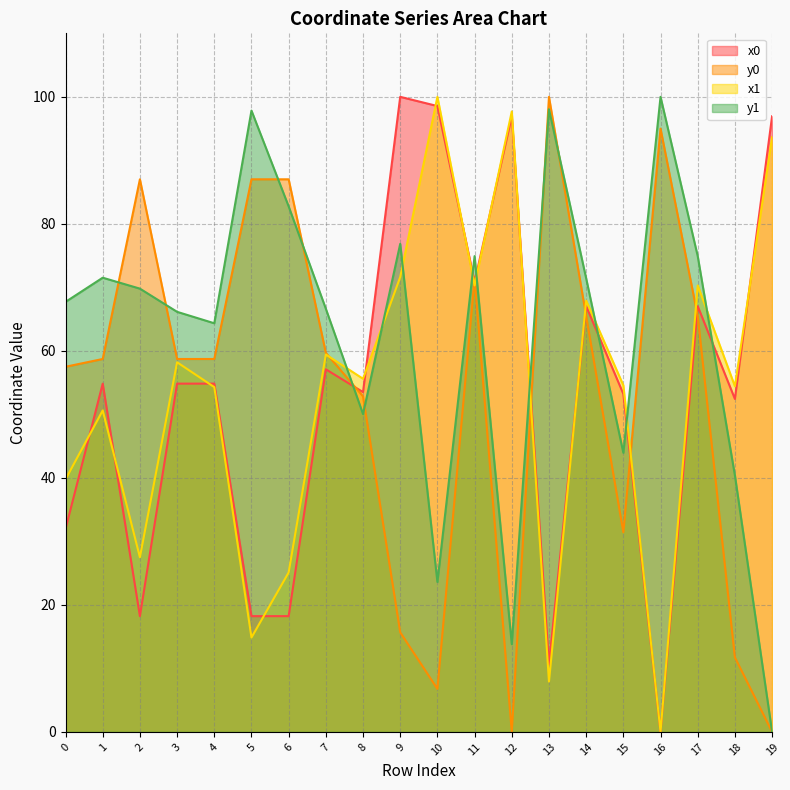

What is the difference between the x0 values at 17 and 2?

48.8